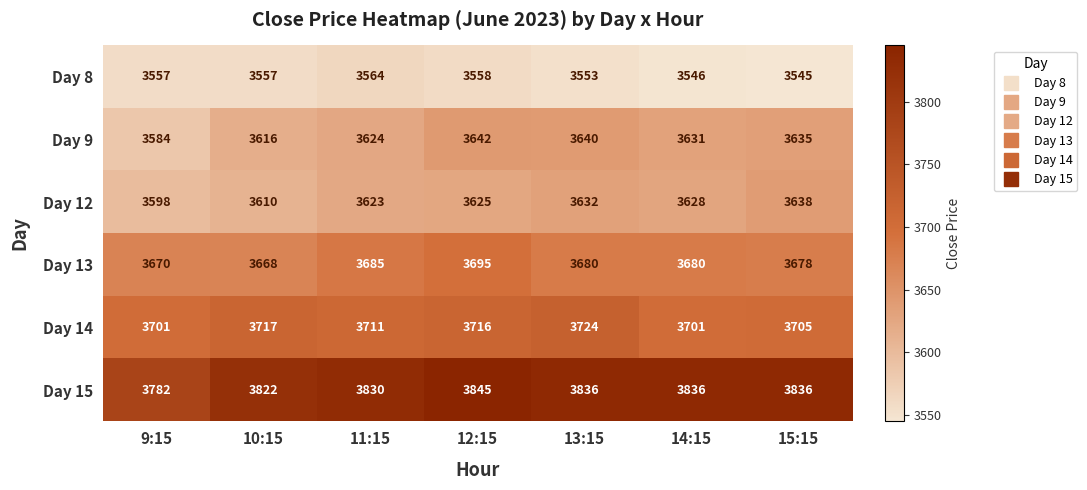

What is the total value across all series at 15:15?

22037